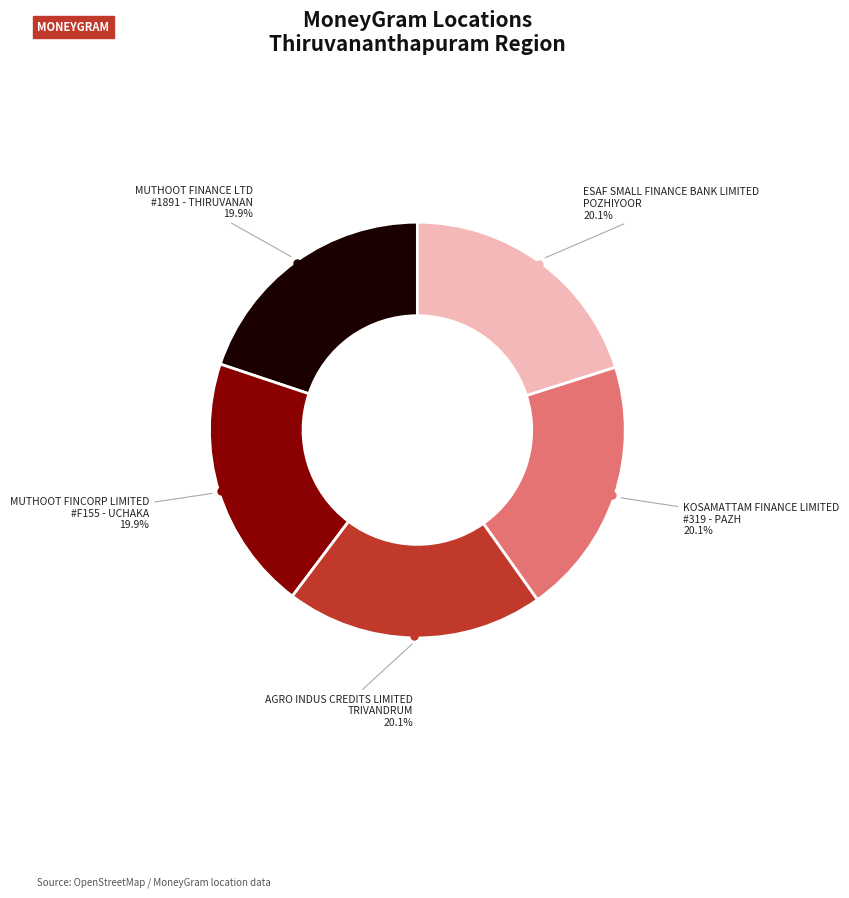

What is the ratio of the value at ESAF SMALL FINANCE BANK LIMITED POZHIYOOR to the value at MUTHOOT FINCORP LIMITED #F155 - UCHAKA?

1.0